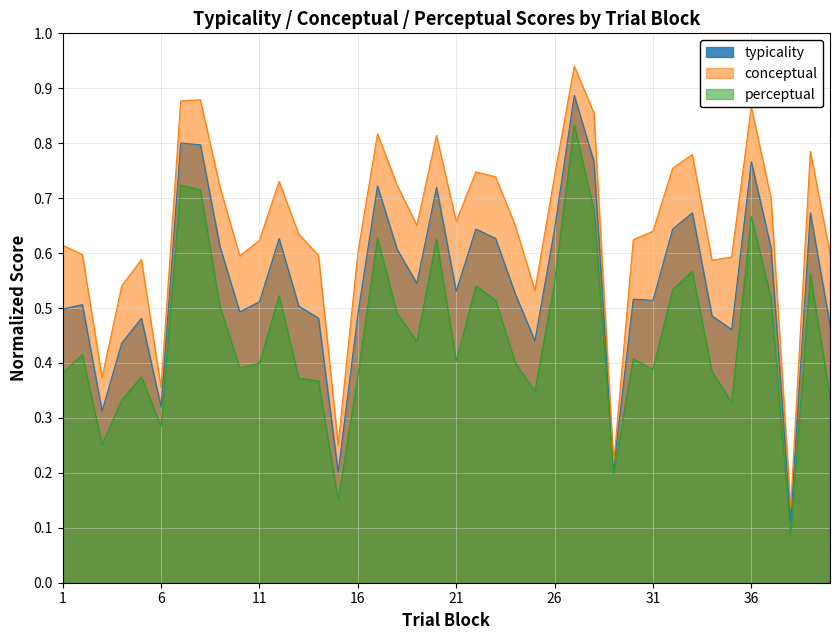

Reading right to left, what are all the values shown in this chart?

typicality: 0.5	0.7	0.1	0.6	0.8	0.5	0.5	0.7	0.6	0.5	0.5	0.2	0.8	0.9	0.6	0.4	0.5	0.6	0.6	0.5	0.7	0.5	0.6	0.7	0.5	0.2	0.5	0.5	0.6	0.5	0.5	0.6	0.8	0.8	0.3	0.5	0.4	0.3	0.5	0.5
conceptual: 0.6	0.8	0.1	0.7	0.9	0.6	0.6	0.8	0.8	0.6	0.6	0.2	0.9	0.9	0.7	0.5	0.7	0.7	0.7	0.7	0.8	0.7	0.7	0.8	0.6	0.3	0.6	0.6	0.7	0.6	0.6	0.7	0.9	0.9	0.4	0.6	0.5	0.4	0.6	0.6
perceptual: 0.3	0.6	0.1	0.5	0.7	0.3	0.4	0.6	0.5	0.4	0.4	0.2	0.7	0.8	0.5	0.3	0.4	0.5	0.5	0.4	0.6	0.4	0.5	0.6	0.4	0.1	0.4	0.4	0.5	0.4	0.4	0.5	0.7	0.7	0.3	0.4	0.3	0.3	0.4	0.4